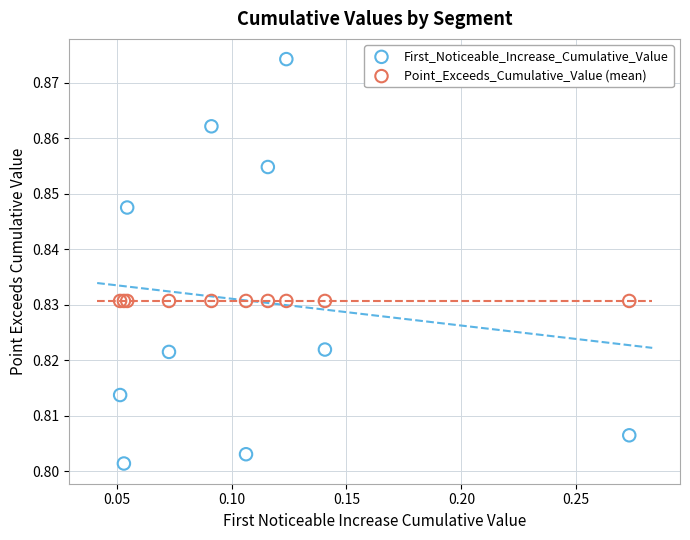

Which series contains the highest Y value?

First_Noticeable_Increase_Cumulative_Value